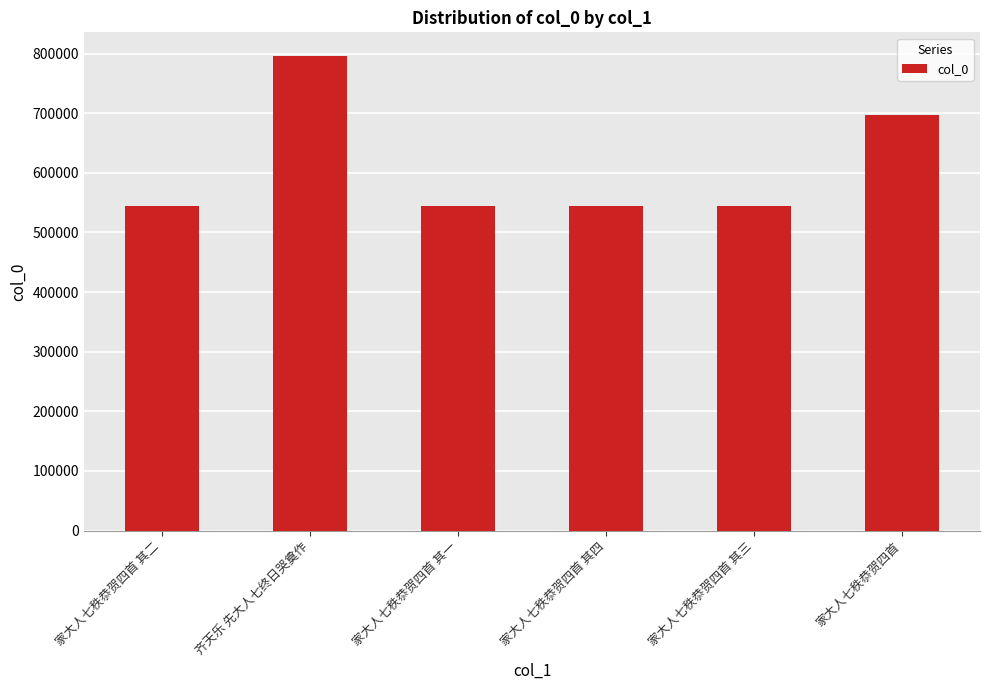

The value at 家大人七秩恭贺四首 其三 is 543920. True or false?

True